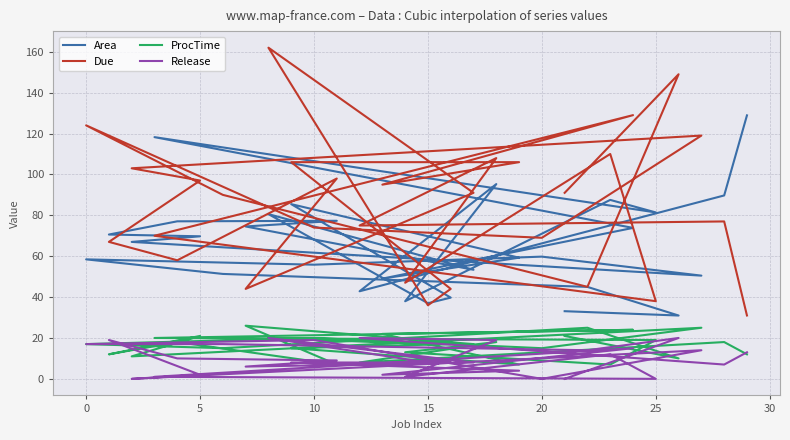

How many positive values does the Release series have?

26